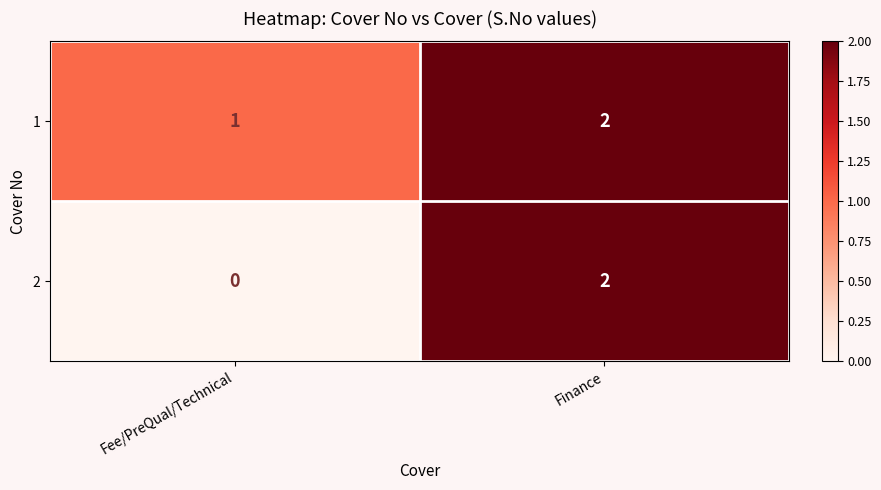

What is the sum of all 1 values?

3